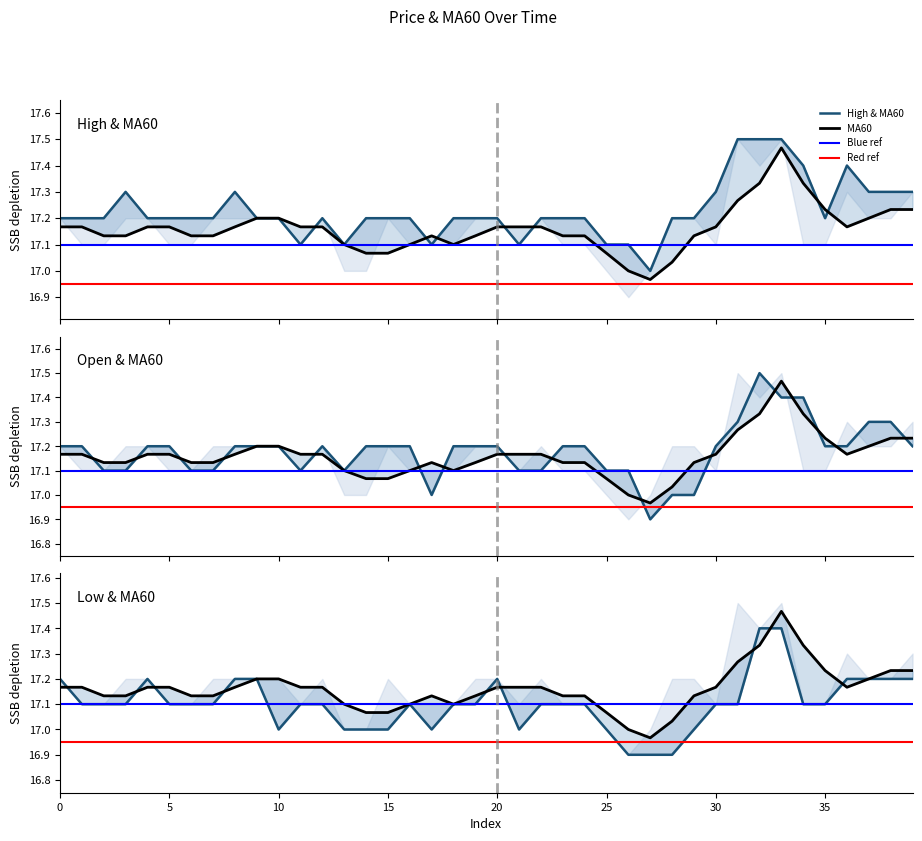

What is the total value across all series at 34?

69.2